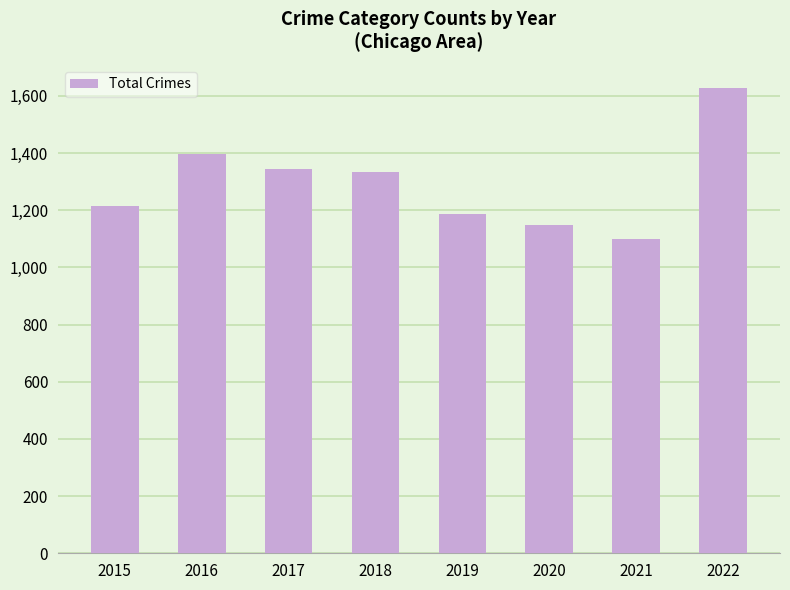

What is the value of the 1st bar from the left?

1216